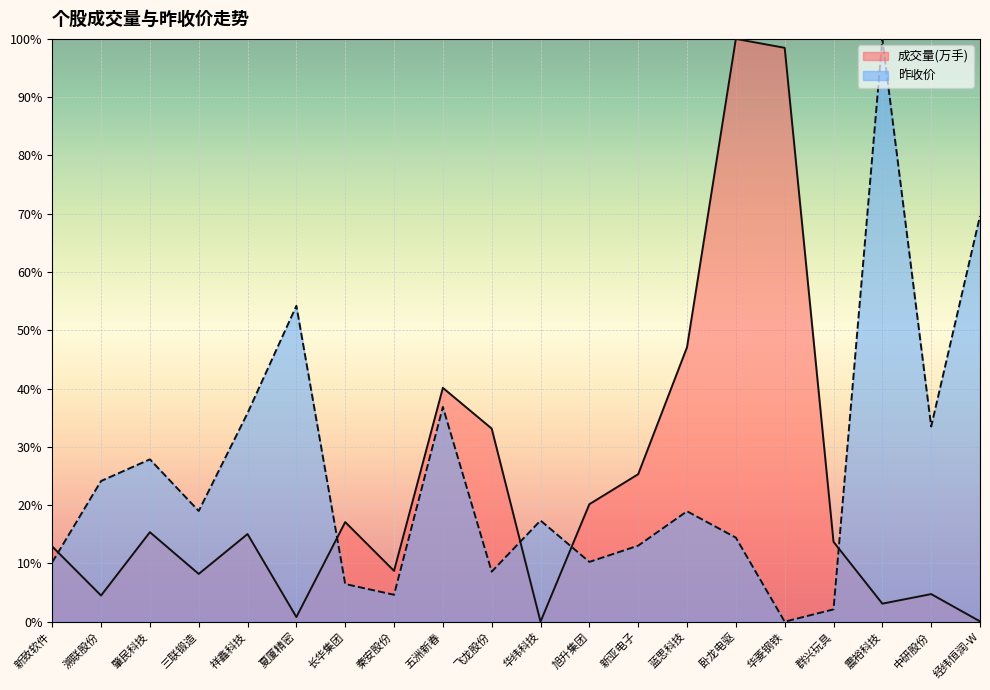

How many values in the 成交量(万手) series exceed 15?

10